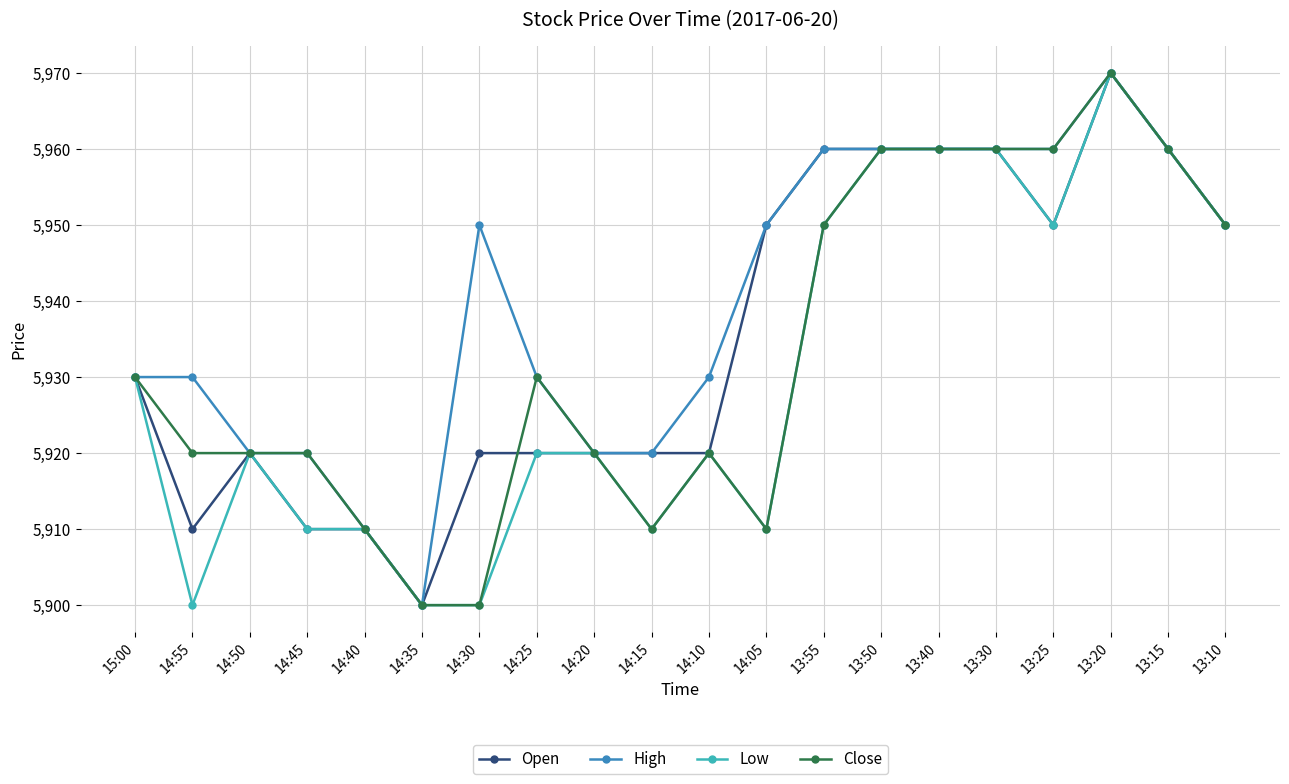

At which category does Open reach its first local peak?

14:50